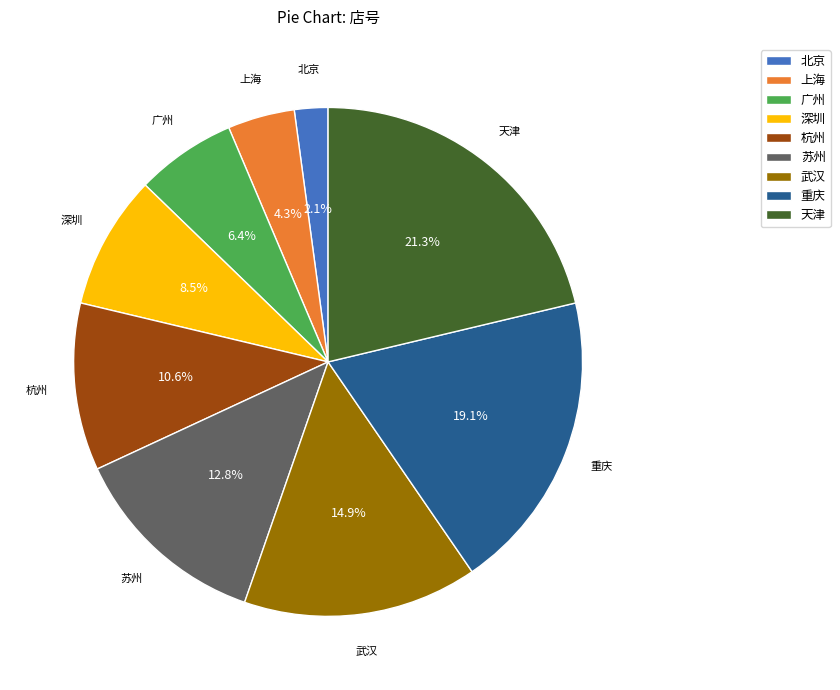

What percentage is the 北京 slice, to the nearest percent?

2%